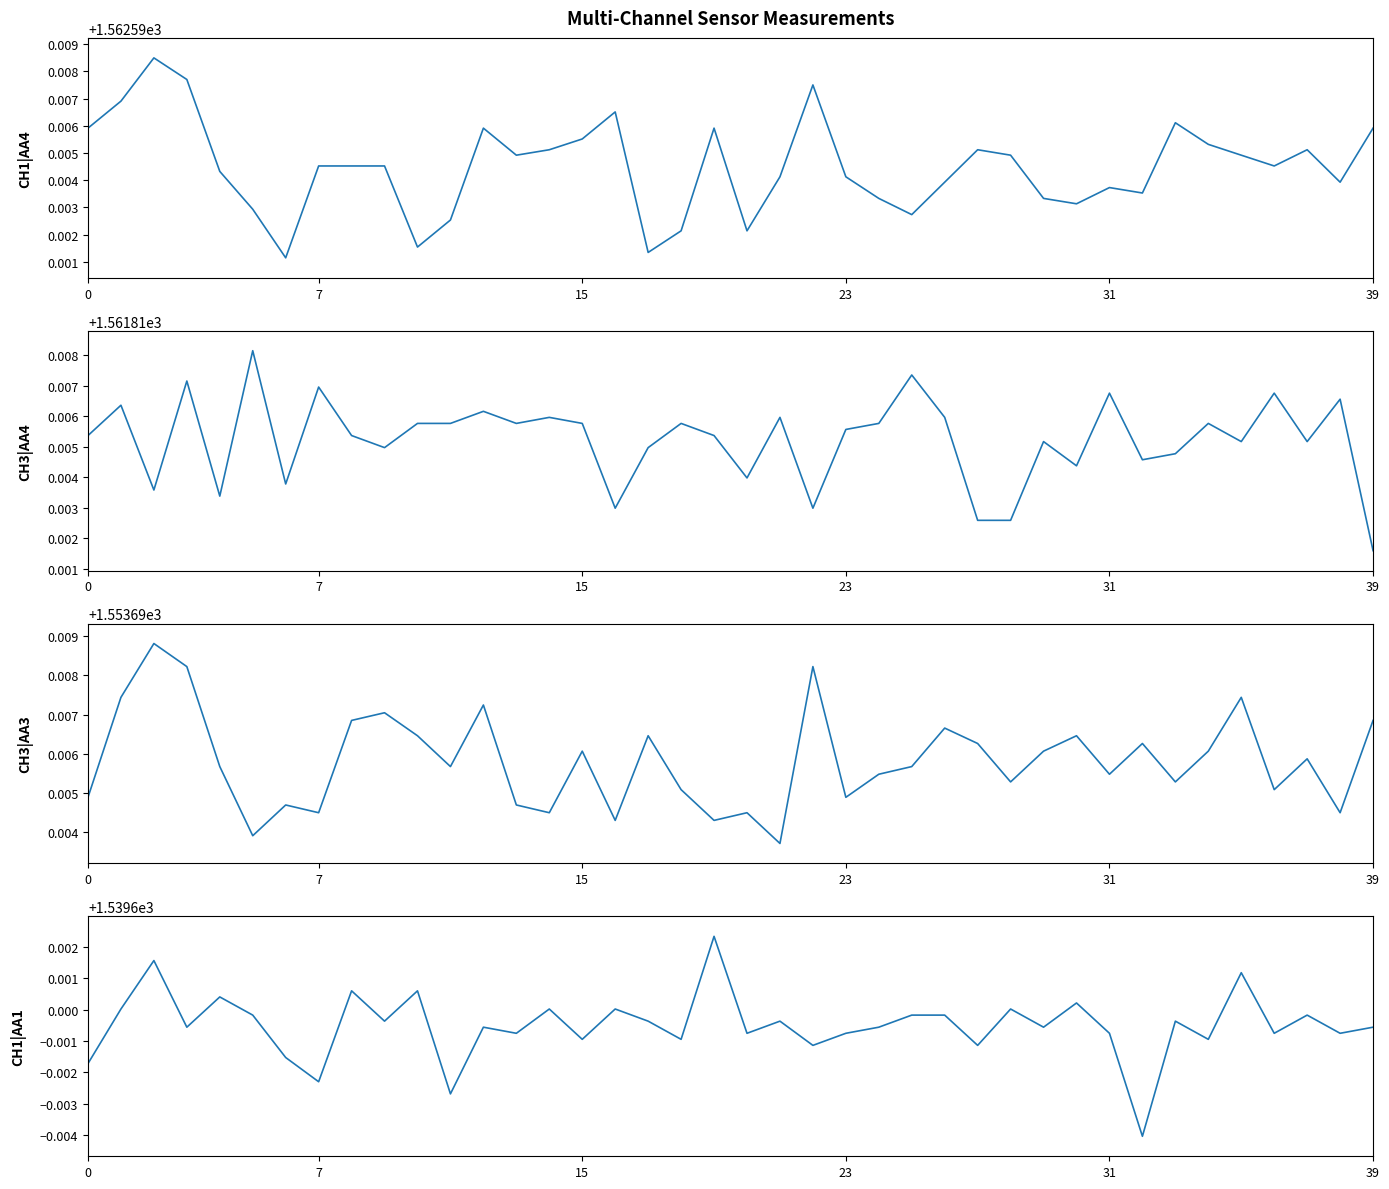

Which series has the largest total across all categories?

CH1 | AA4